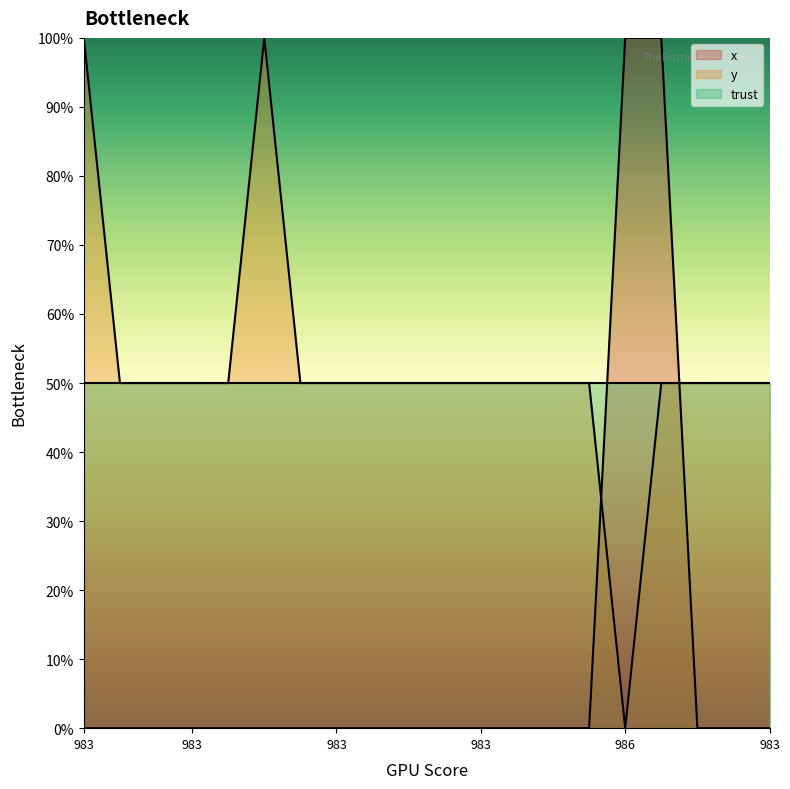

Read the y value at 983.

50